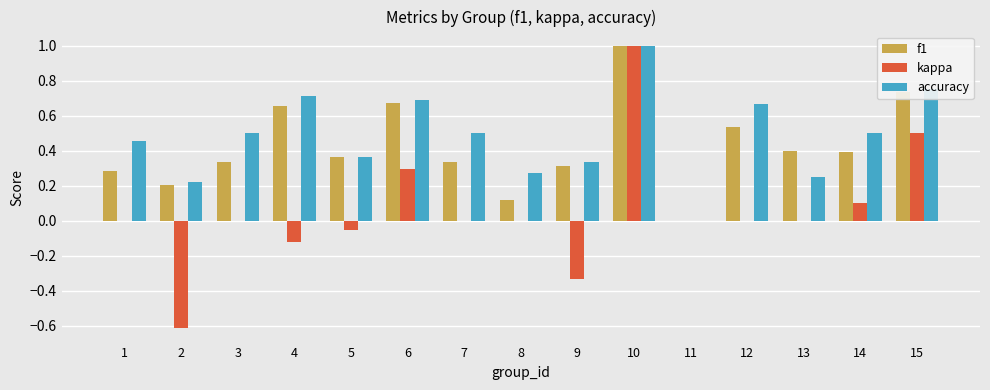

Which series changed the most between 5 and 6?

kappa